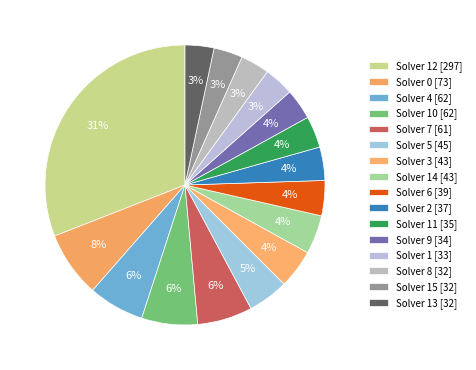

How many segments does this pie chart have?

16